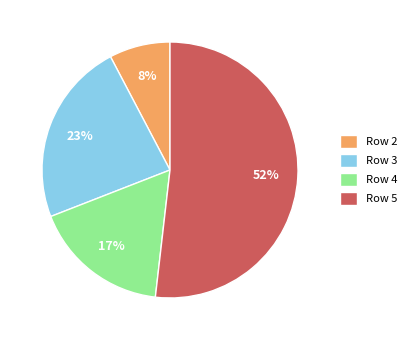

How many slices are in this pie chart?

4